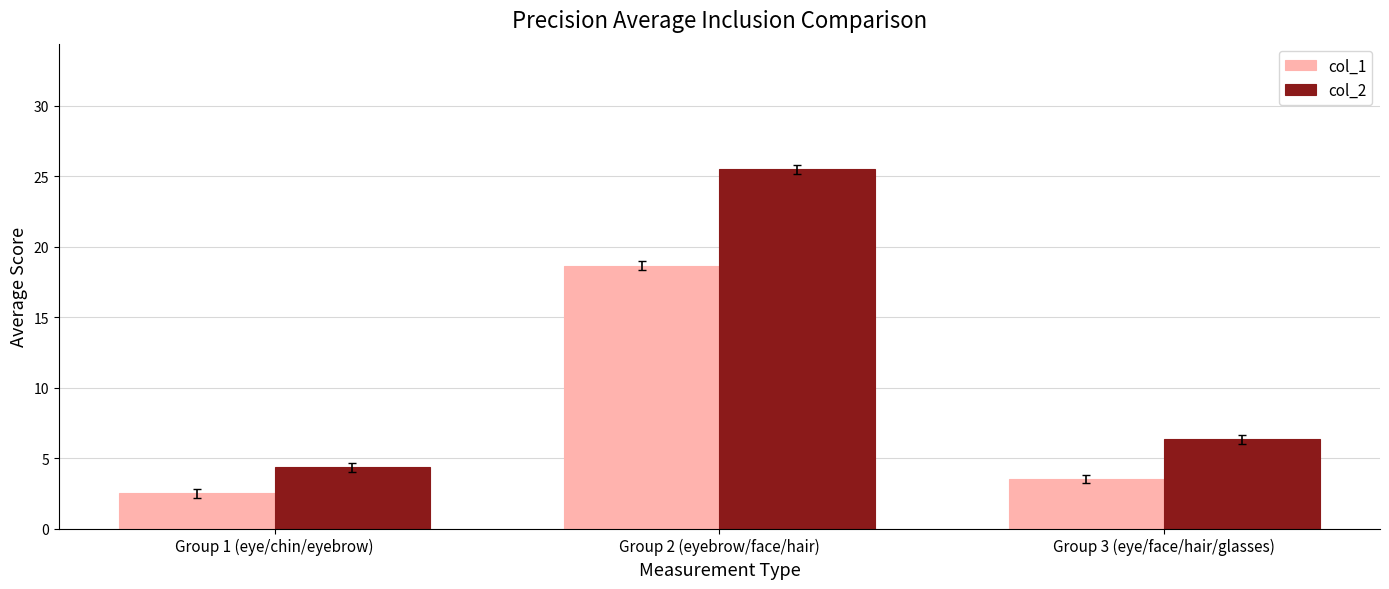

At which label is col_1 closest to 10?

Group 3 (eye/face/hair/glasses)